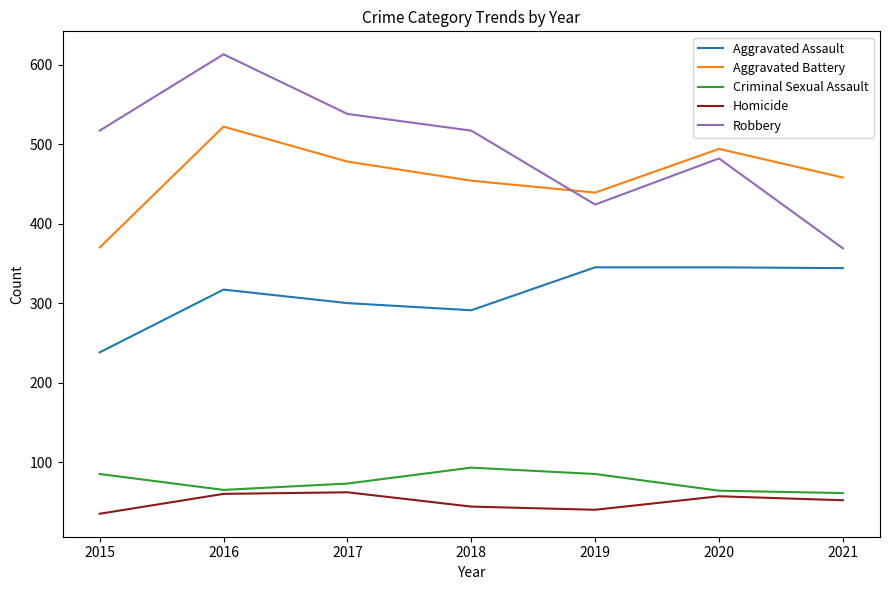

What is the highest value of the Homicide series?

62